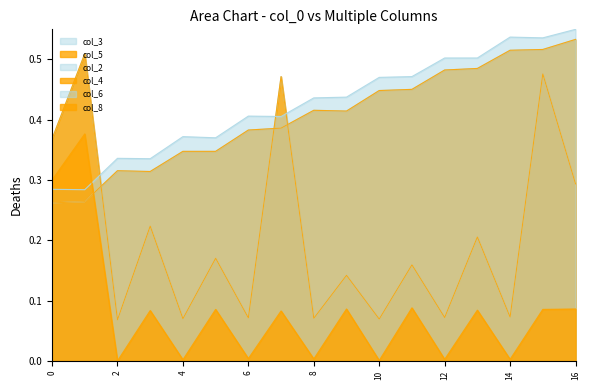

Which series has the widest spread of values?

col_3